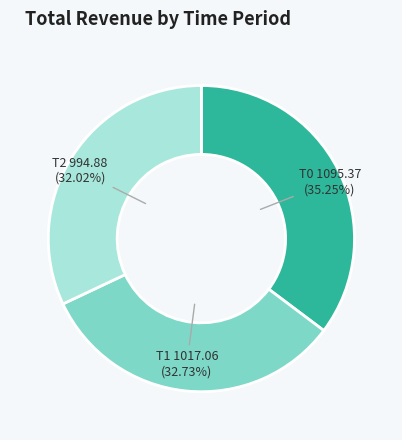

Is it true that T2 is 44% of the pie?

False